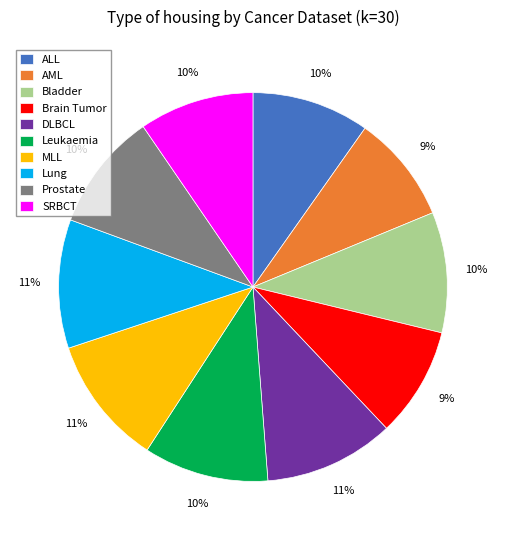

To the nearest percent, what is the difference between the largest and smallest slice percentages?

2%